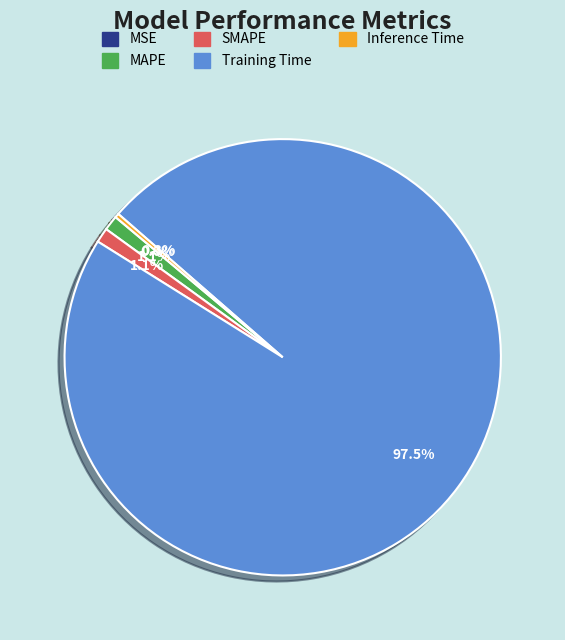

Between Training Time and SMAPE, which is larger?

Training Time